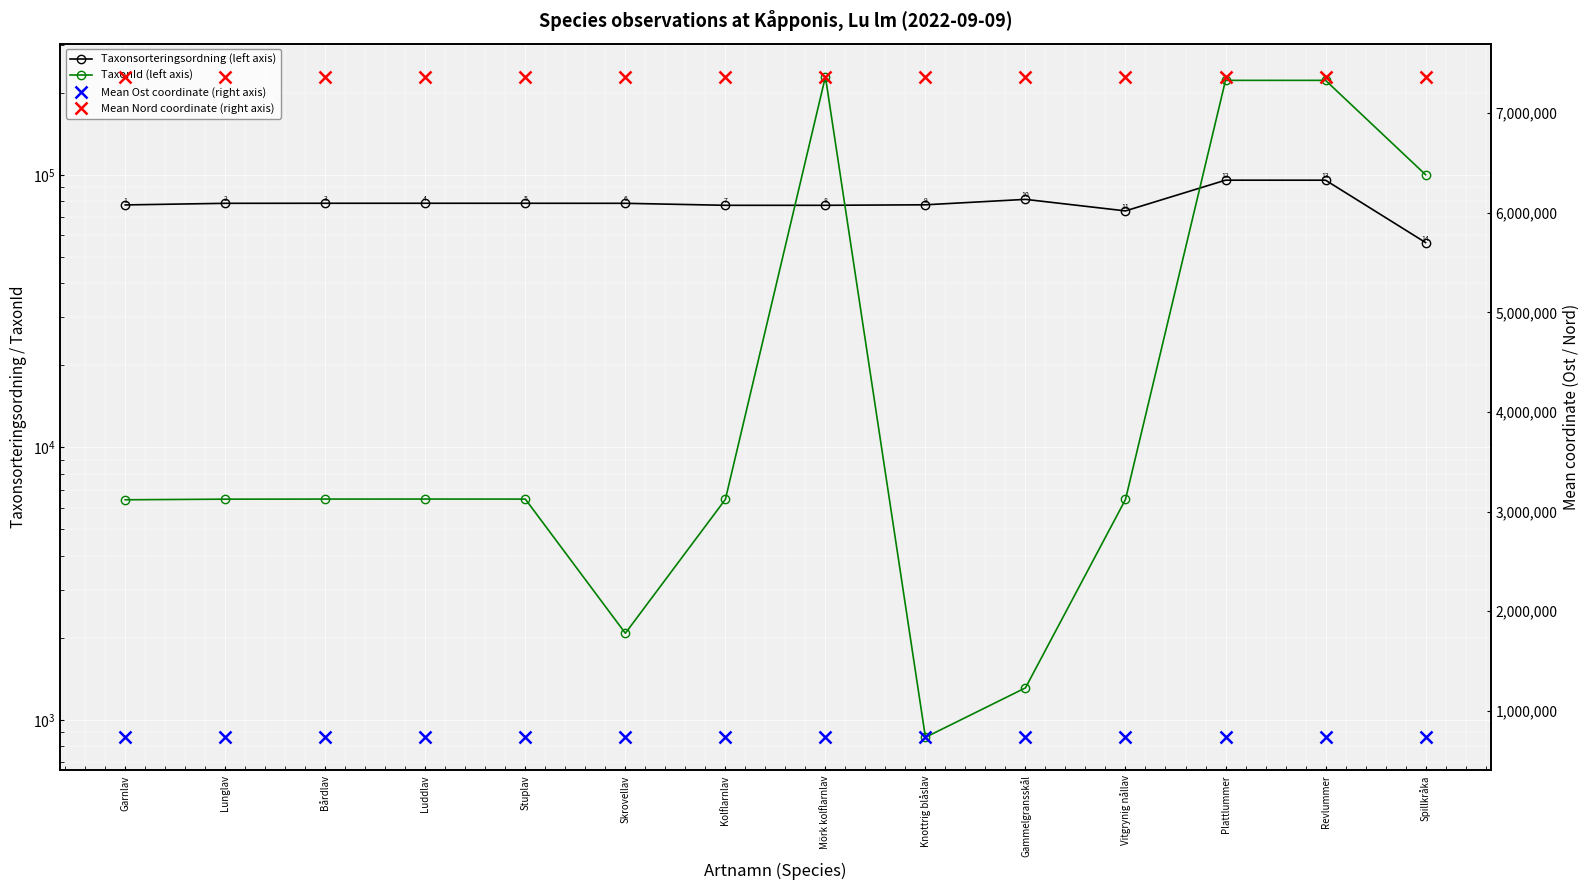

At which label does Taxonsorteringsordning (left axis) reach its minimum?

Spillkråka